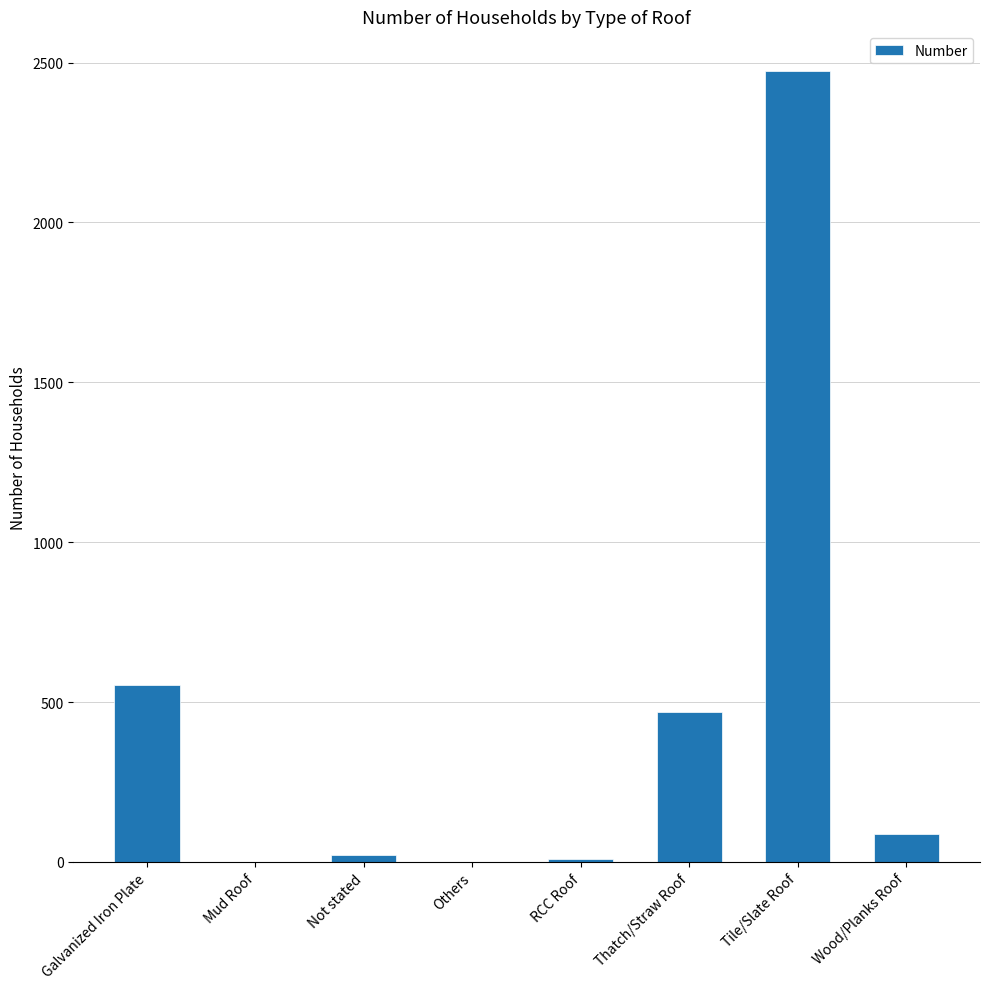

The chart shows a value of 1264 at Tile/Slate Roof. True or false?

False